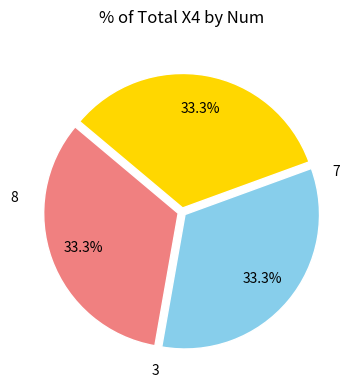

Rank the categories by value from highest to lowest.

7, 8, 3